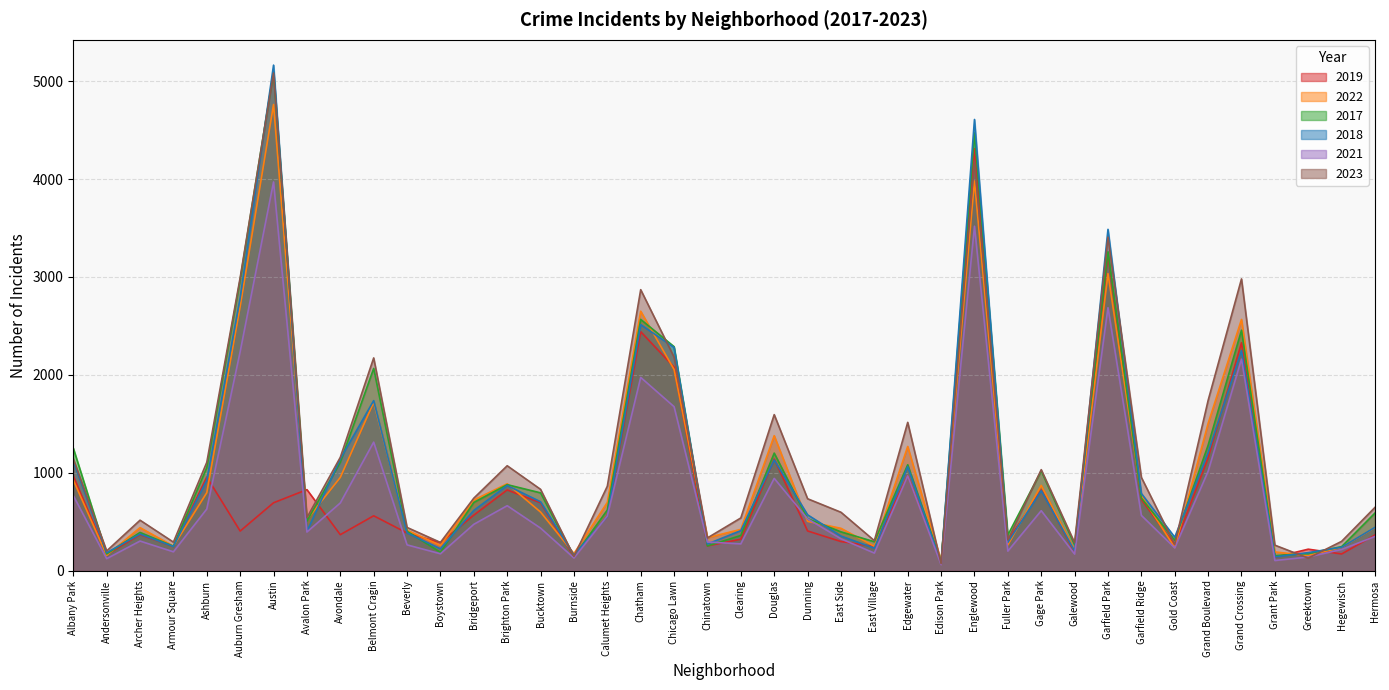

What is the minimum value shown in the chart?

62